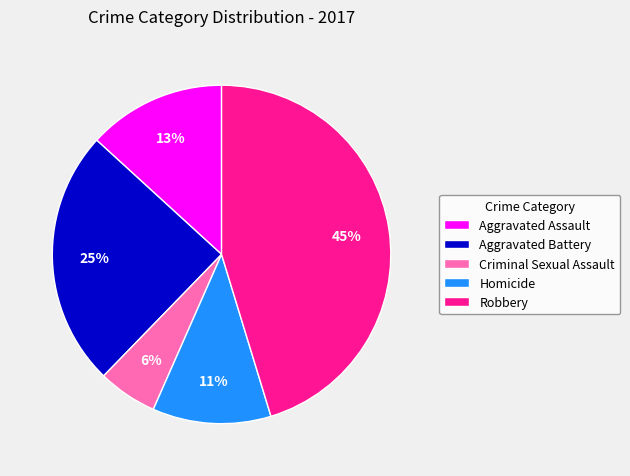

To the nearest percent, what is the average slice percentage?

20%